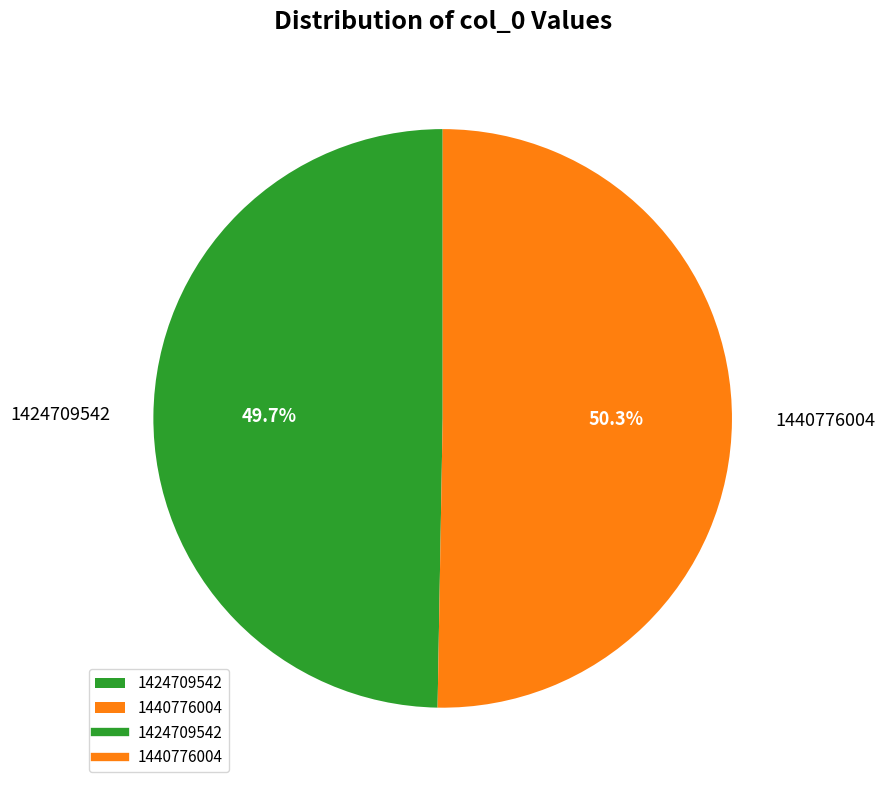

What is the smallest slice in the pie chart?

1424709542